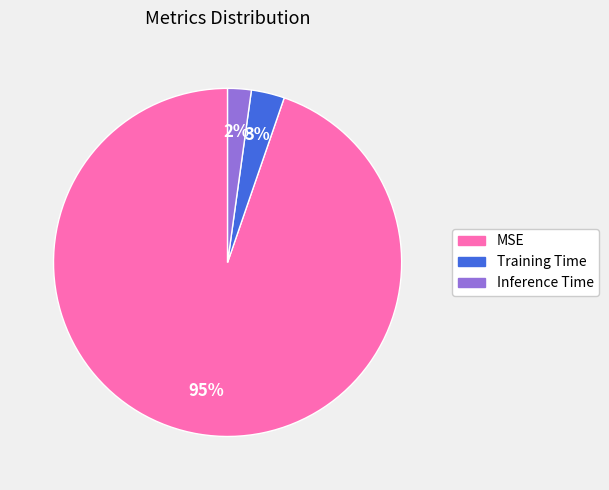

Count the number of slices in the pie.

3